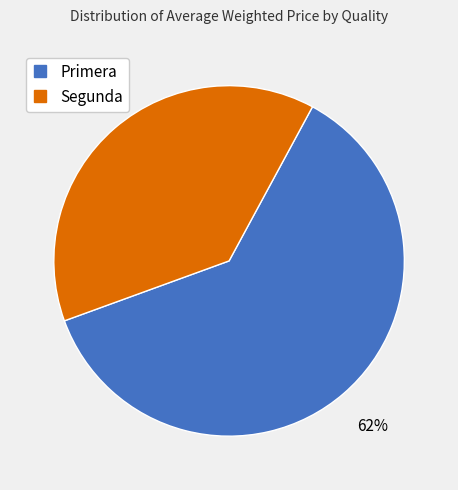

Rank the categories by value from lowest to highest.

Segunda, Primera